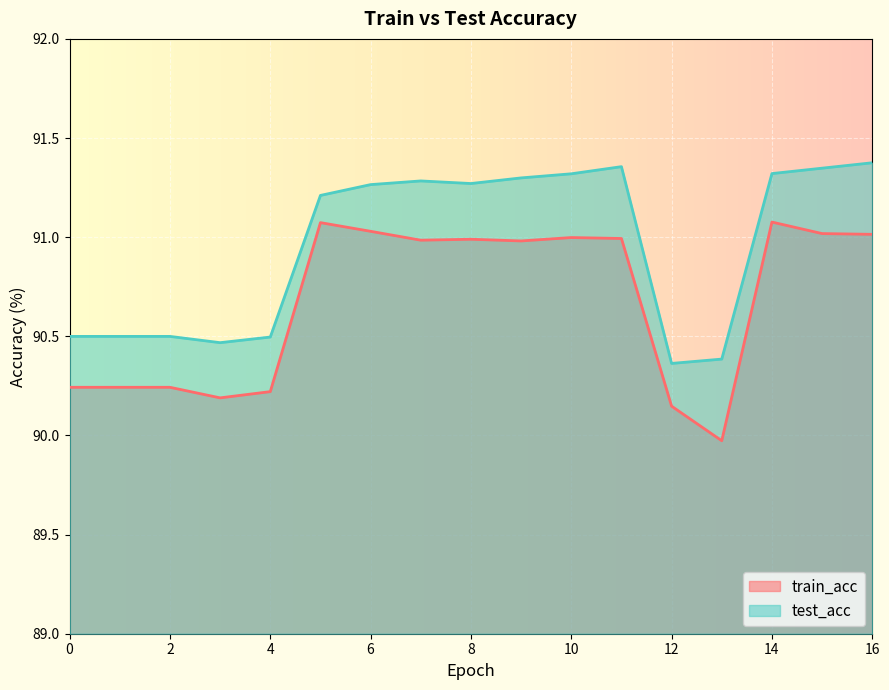

True or false: train_acc and test_acc cross at least once.

False